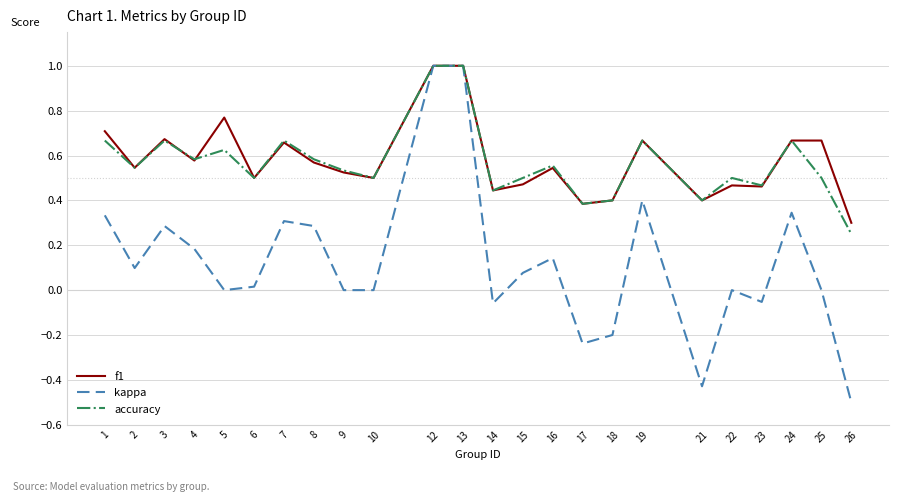

The kappa series shows 0.2 at 16. True or false?

False